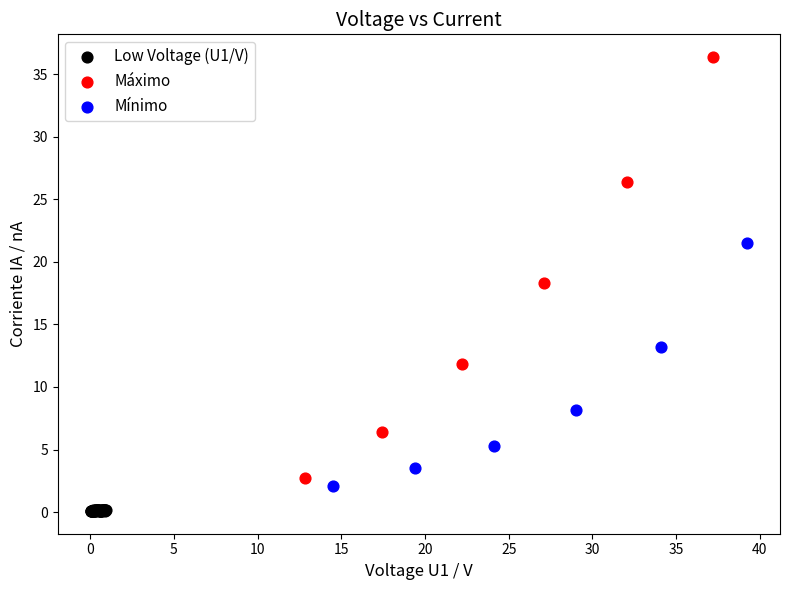

Which series contains the highest Y value?

Máximo